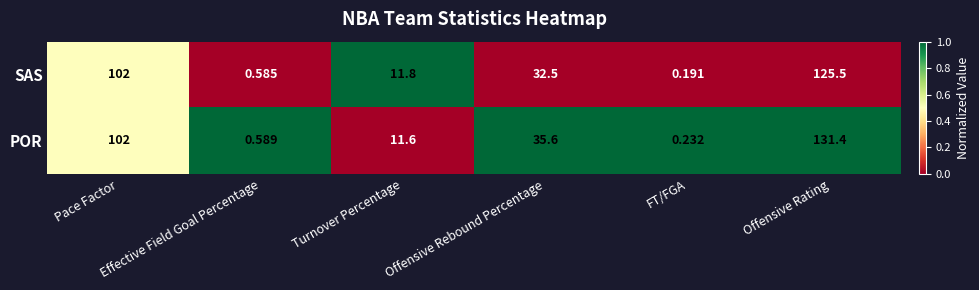

Rank the series by their average value, from lowest to highest.

SAS, POR